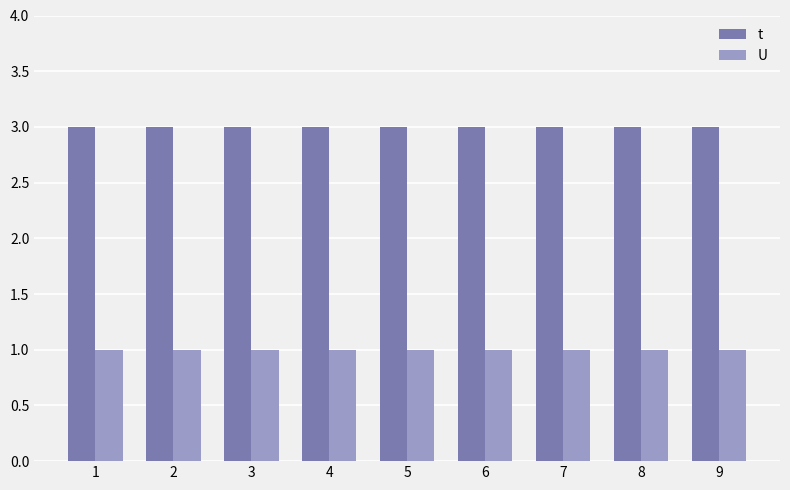

Read the t value at 5.

3